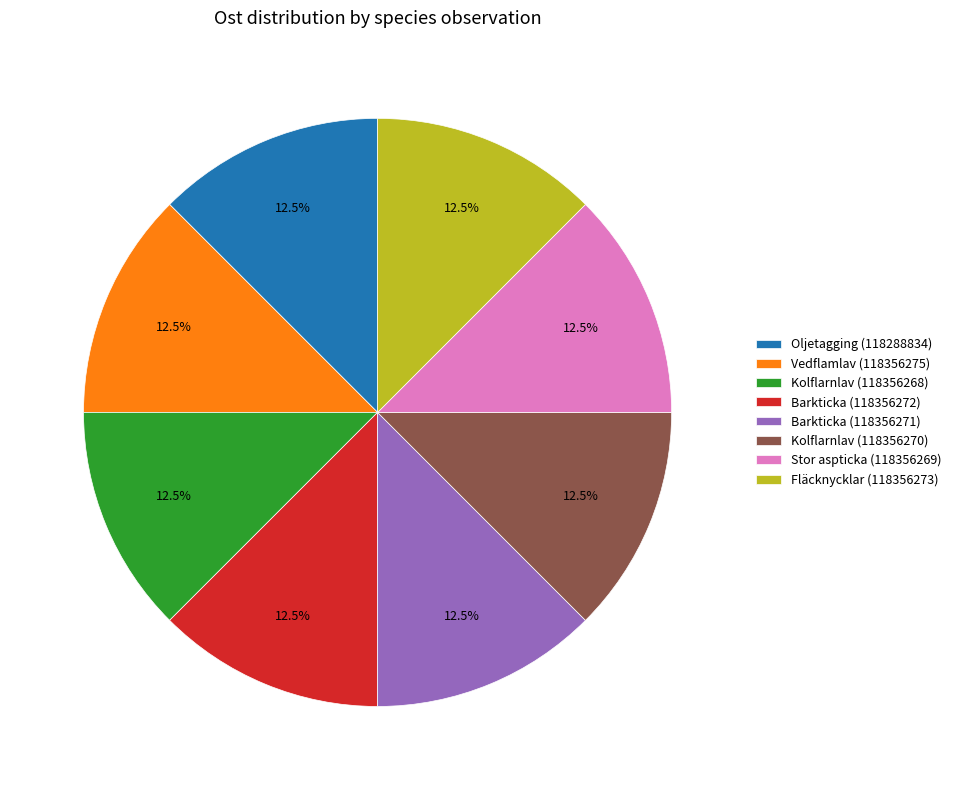

Does Kolflarnlav (118356268) represent more than half of the total?

No